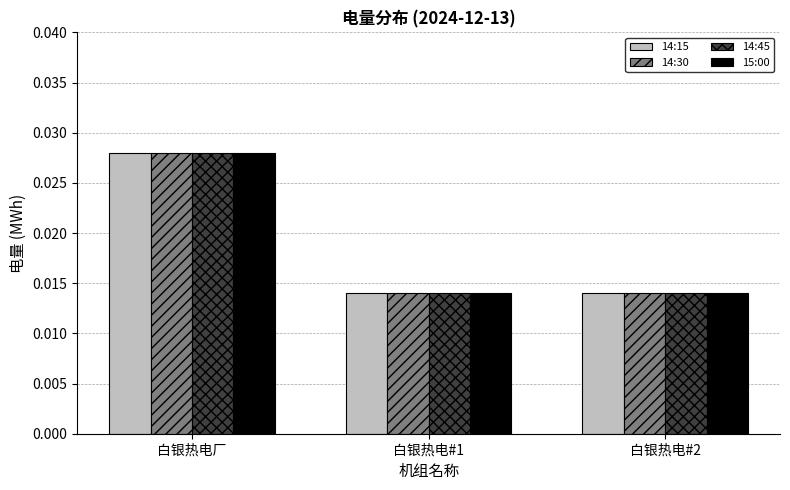

Which category has the highest value in the 14:30 series?

白银热电厂